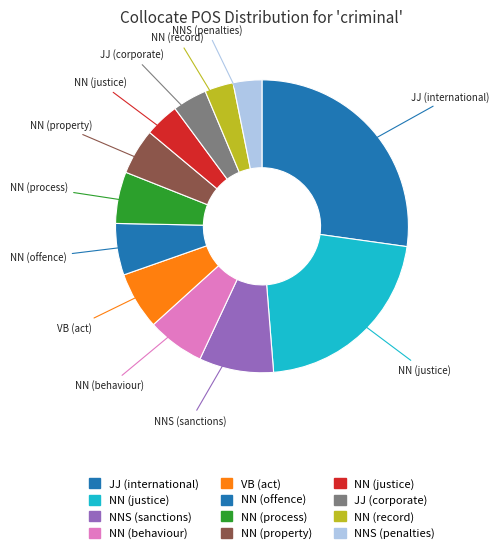

Count the number of slices in the pie.

12